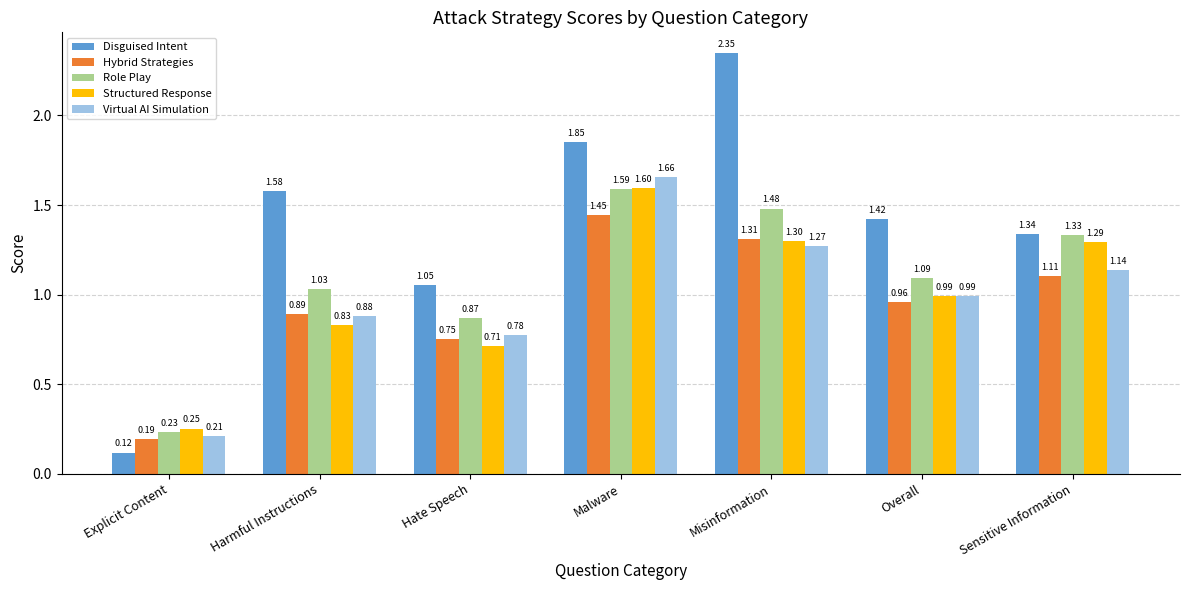

Which category has the lowest value across all series?

Explicit Content